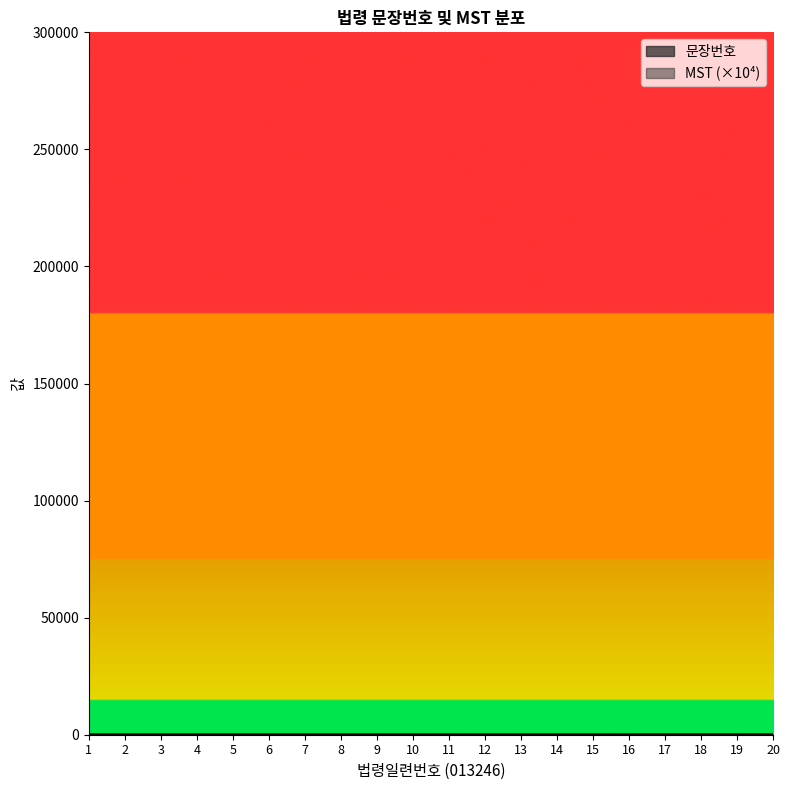

Does the chart display data point markers on the line(s)?

No